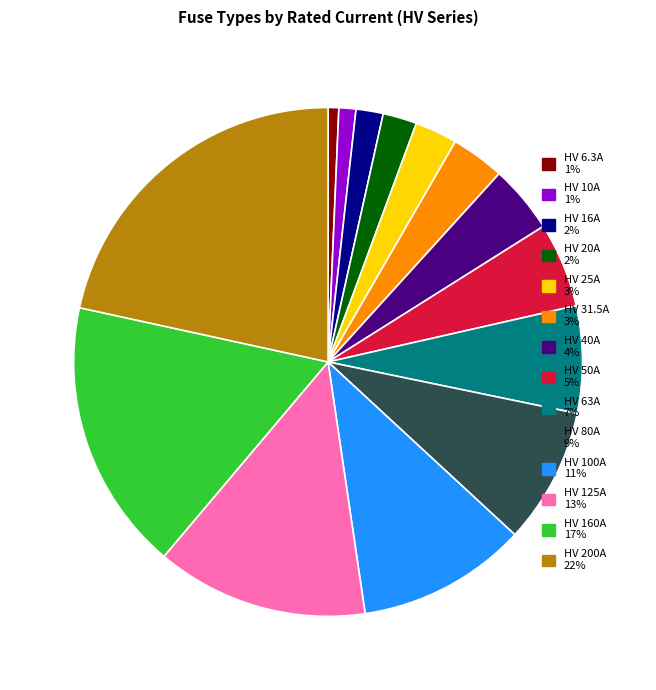

How many slices are in this pie chart?

14